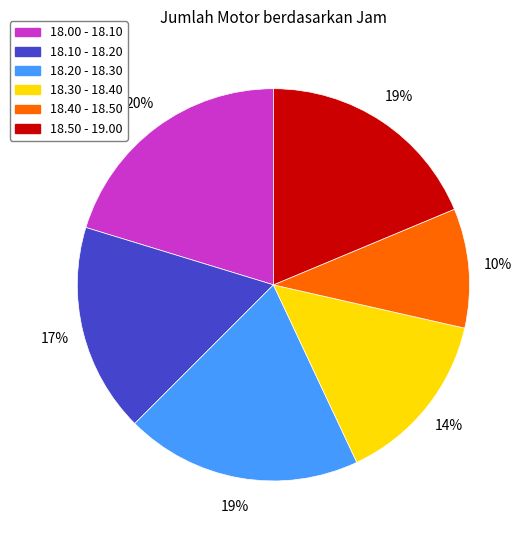

What is the ratio of the value at 18.40 - 18.50 to the value at 18.30 - 18.40?

0.7